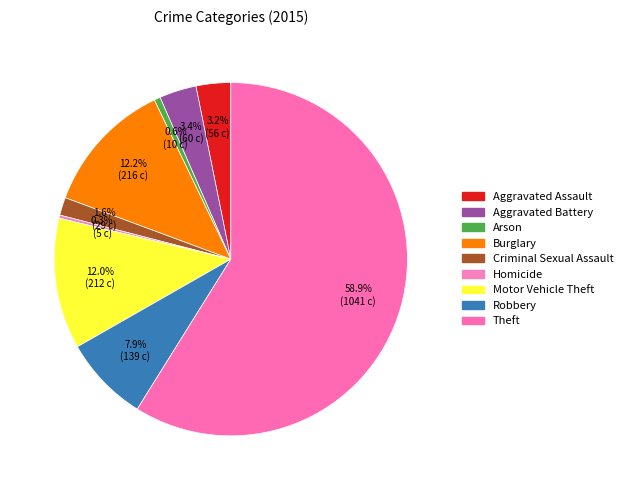

How many segments does this pie chart have?

9